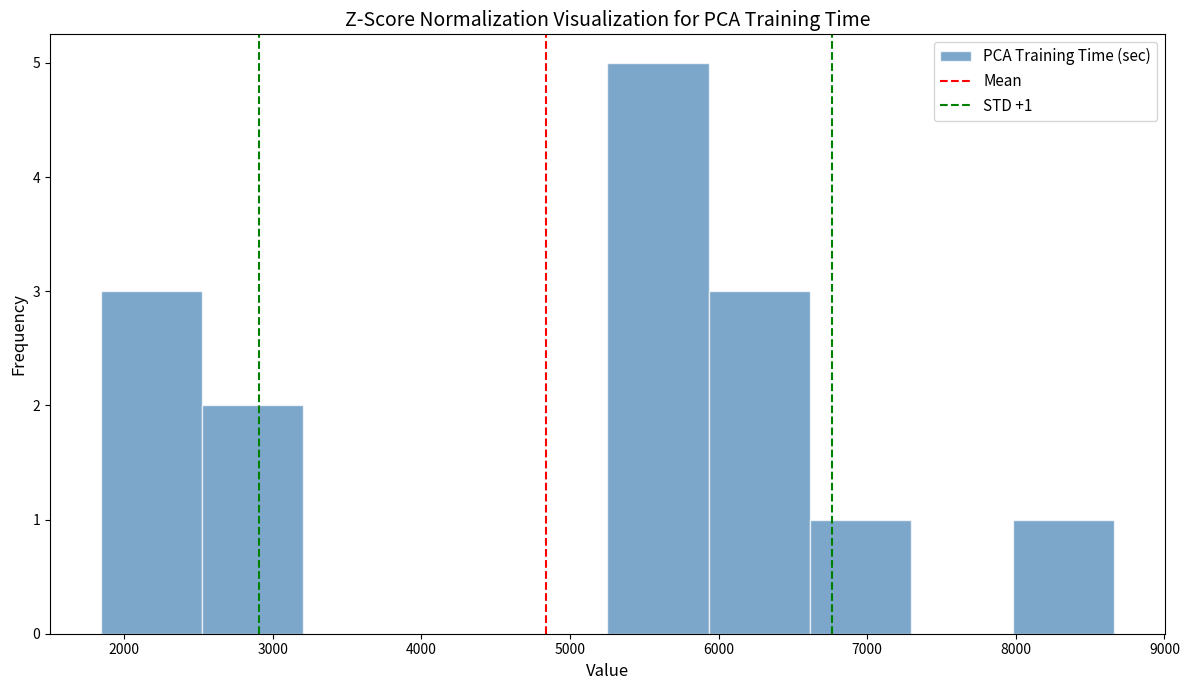

Which range on the x-axis has the tallest bar?

5300 to 5900